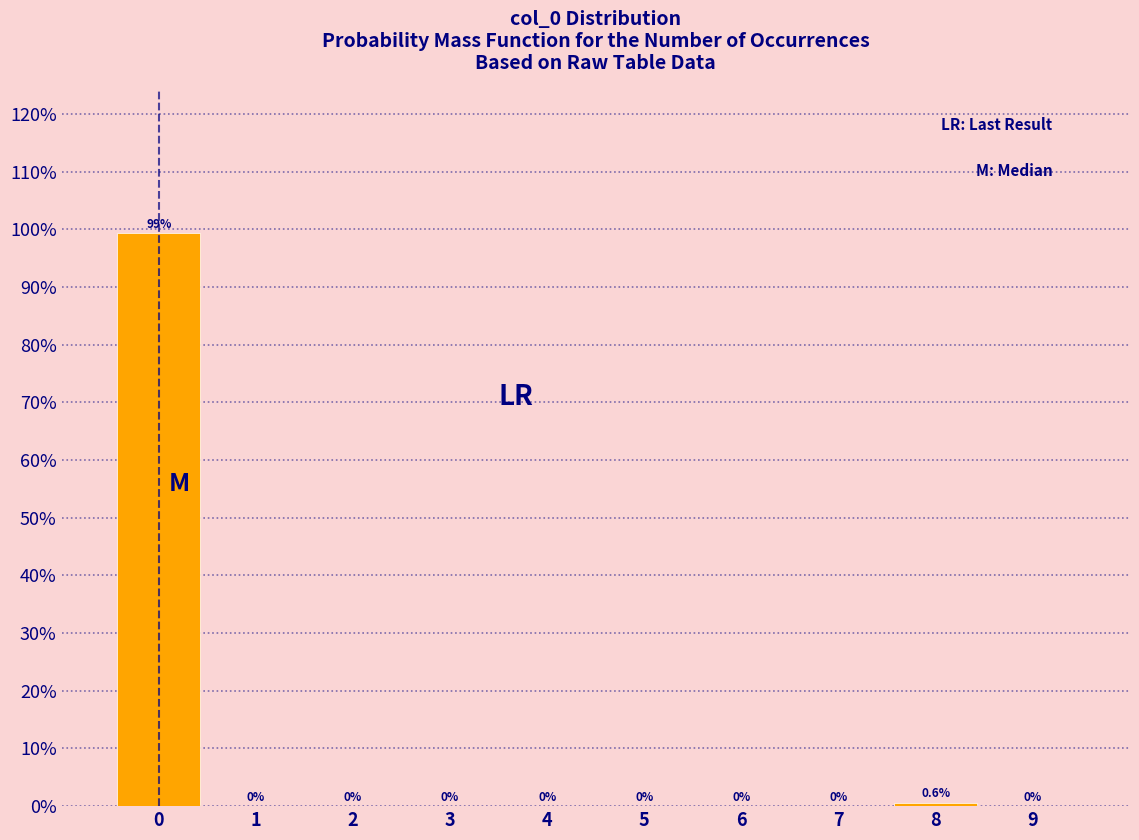

Which range on the x-axis has the tallest bar?

-0.5 to 0.5